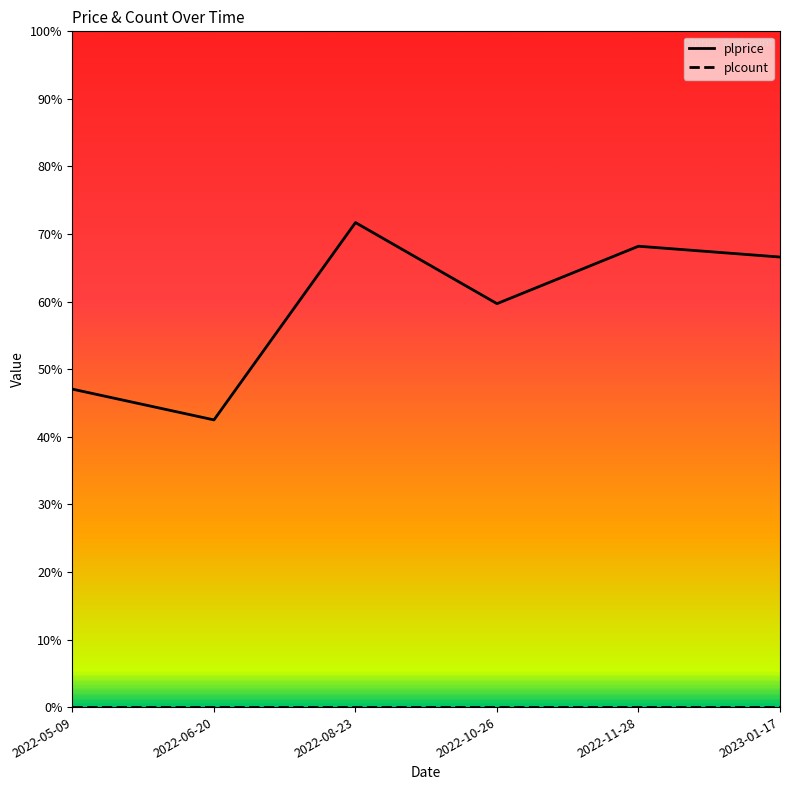

What is the greatest value displayed?

71.7